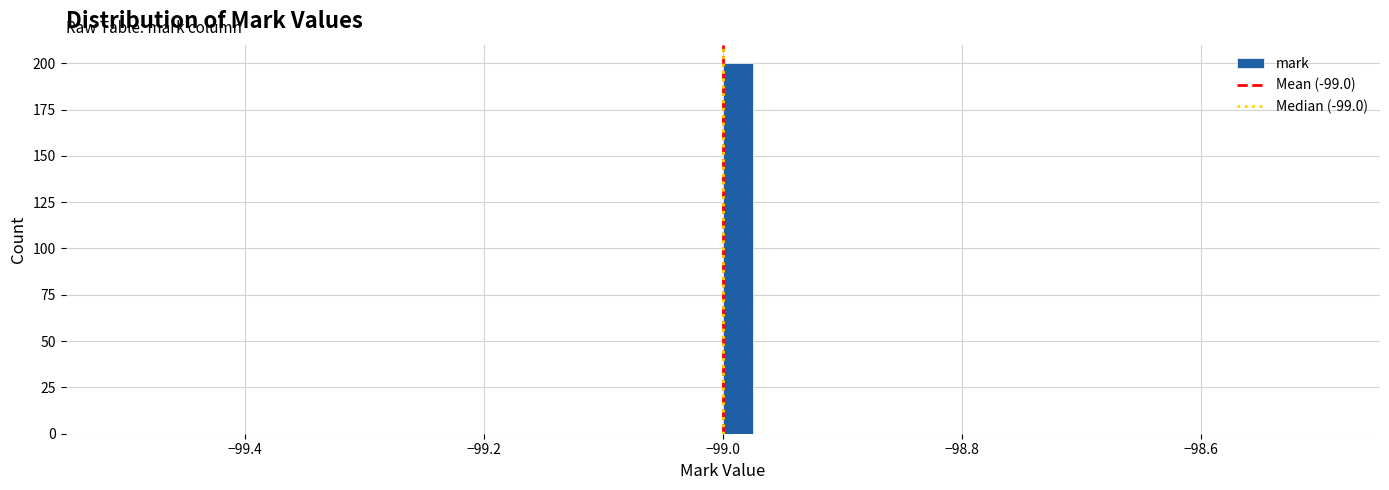

Around what value on the x-axis is the tallest bar? Give the approximate position of its centre, as read against the axis.

-98.98